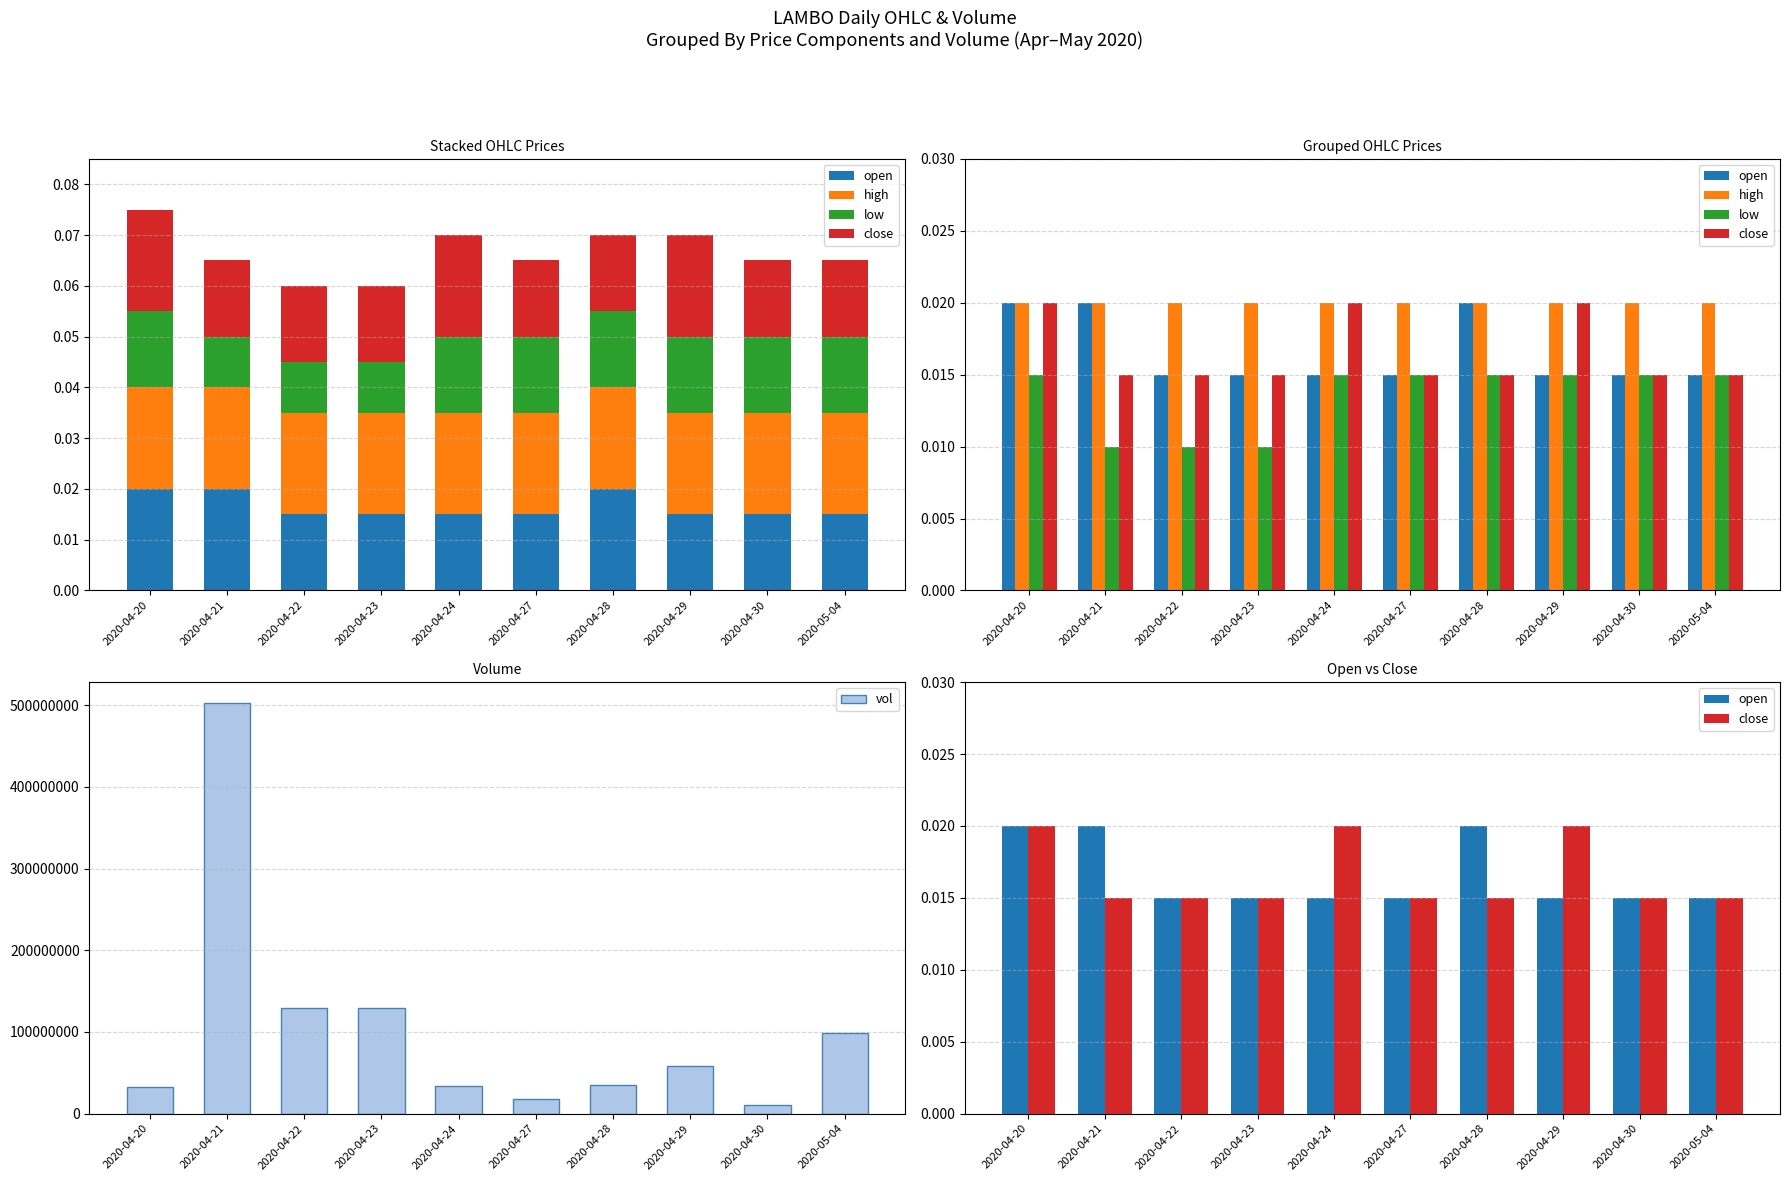

Which series changed the most between 2020-04-21 and 2020-04-29?

vol